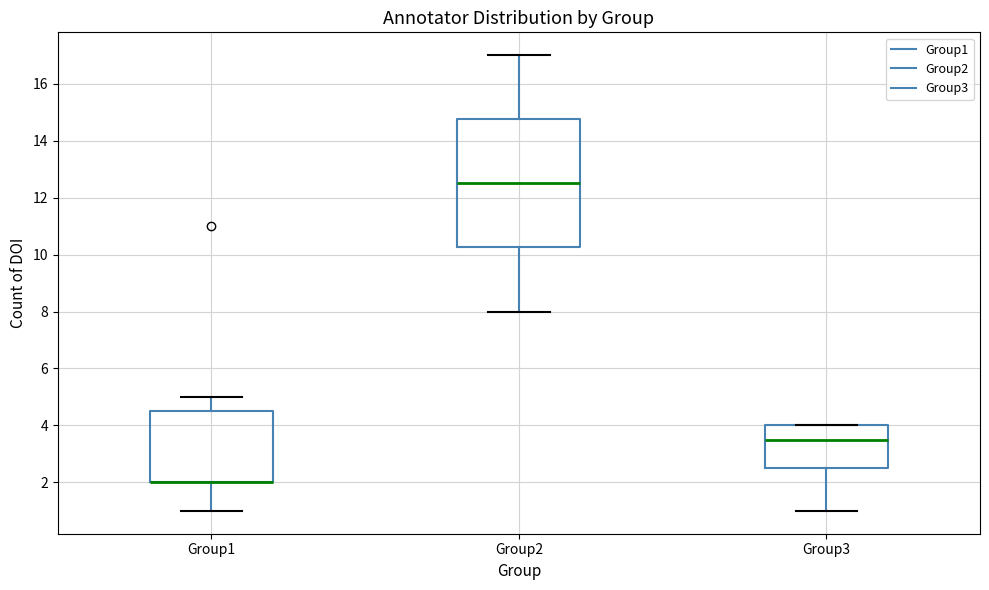

Where is the upper edge of the box for Group3 on the y-axis? The values are not printed on the chart, so give them approximately, as read against the axis.

4.0